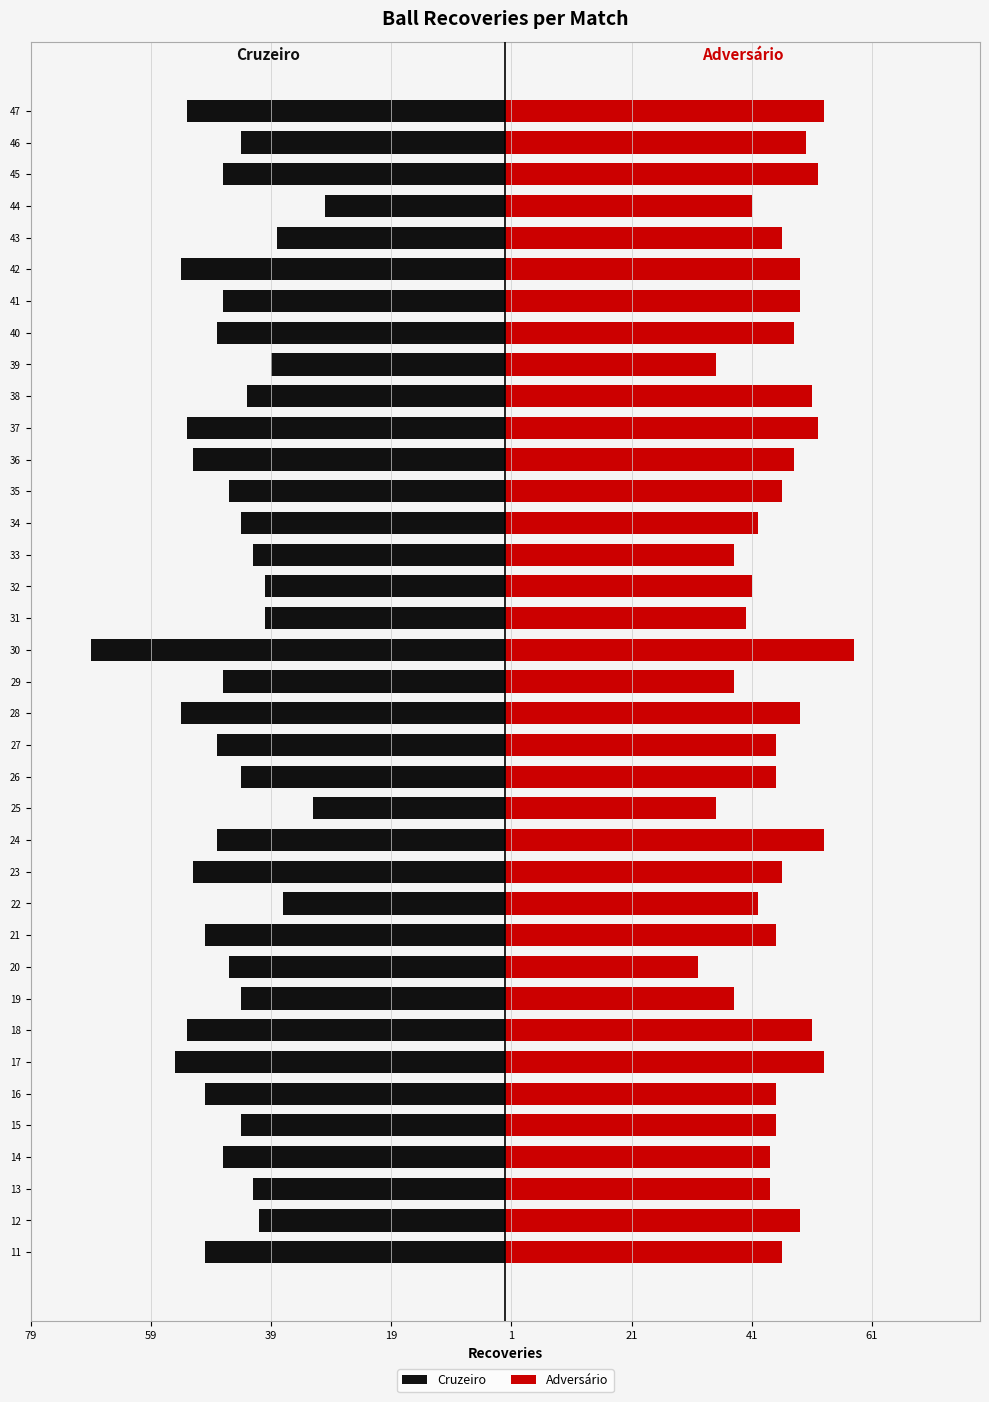

List the series in order of their overall mean, lowest first.

Cruzeiro, Adversário